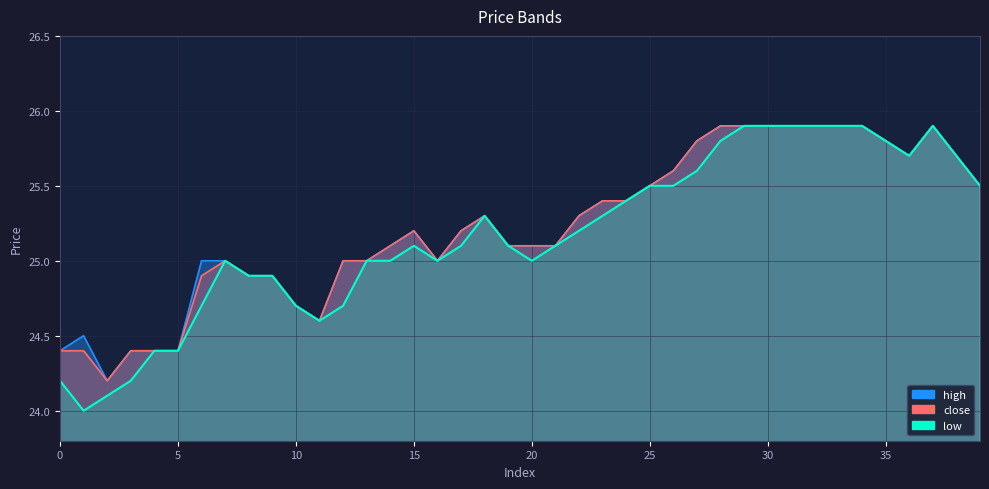

At how many categories does at least one series exceed 24?

40